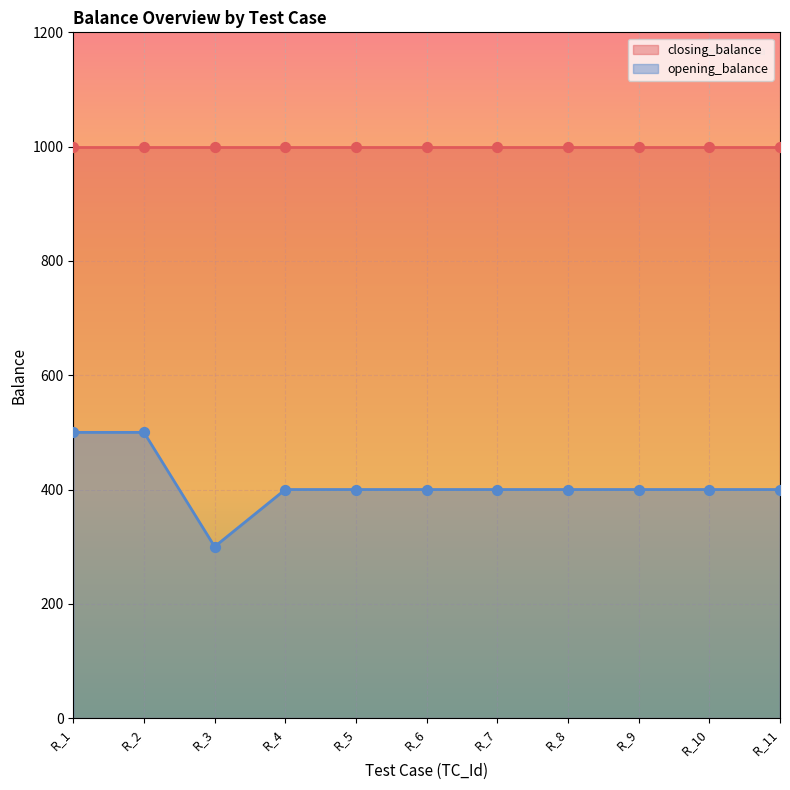

What is the highest value of the opening_balance series?

500